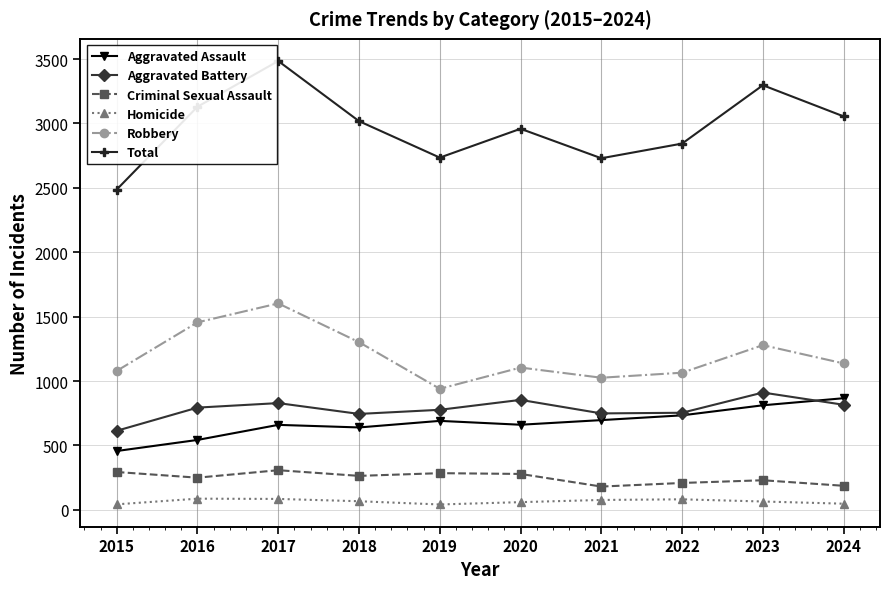

At how many categories does at least one series exceed 2365?

10